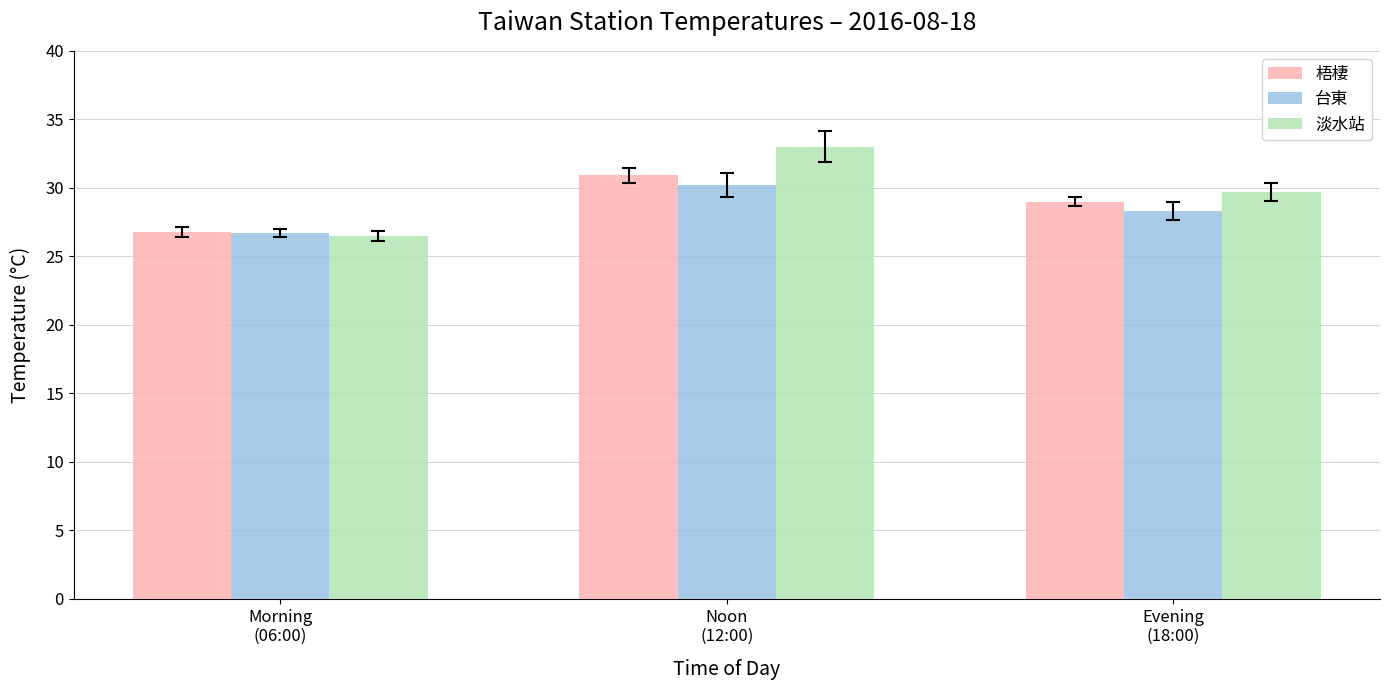

Which series has the widest spread of values?

淡水站